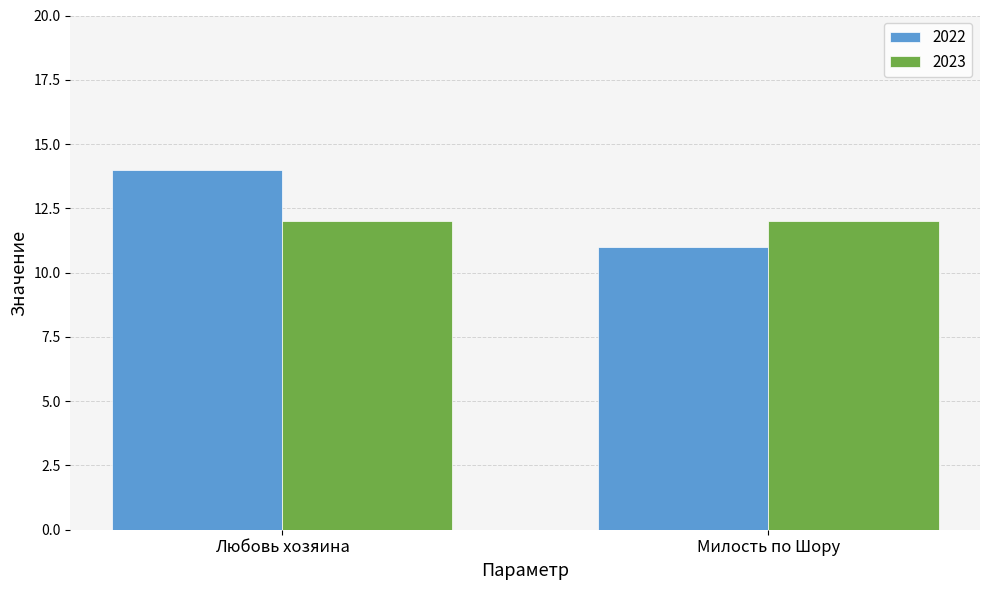

How many bars are there in each group?

2